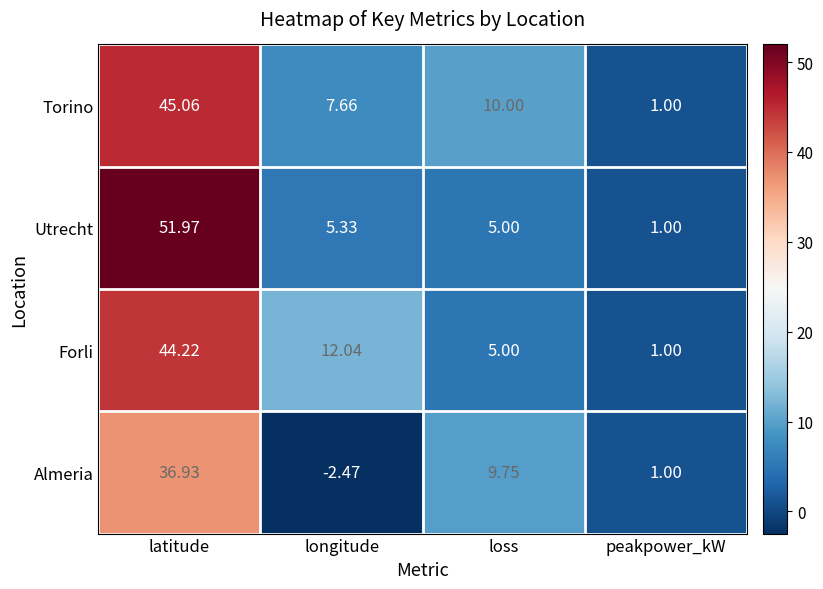

At which category does the chart reach its peak across all series?

latitude